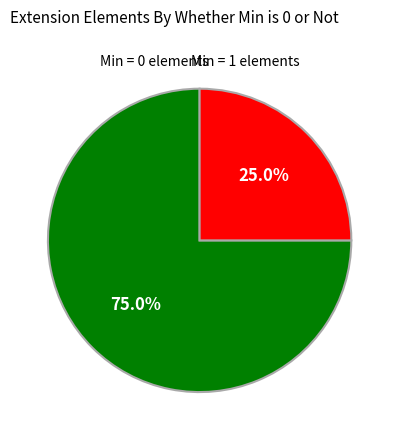

Count the number of slices in the pie.

2